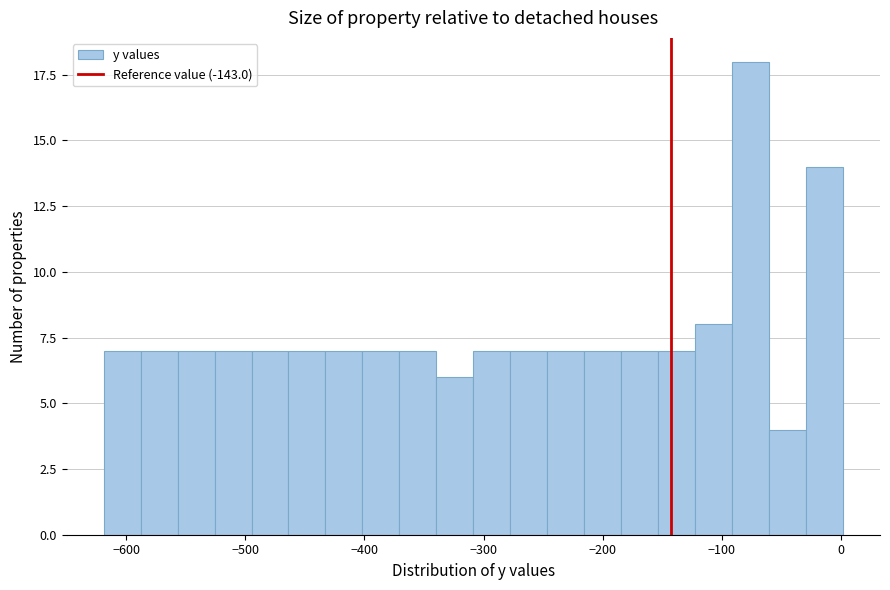

Read against the x-axis, roughly where is the centre of the tallest bar?

-80